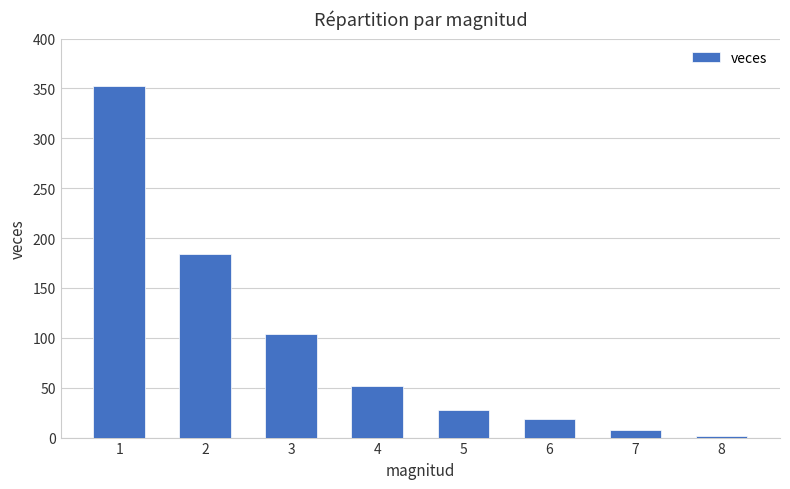

What is the sum of all values?

749